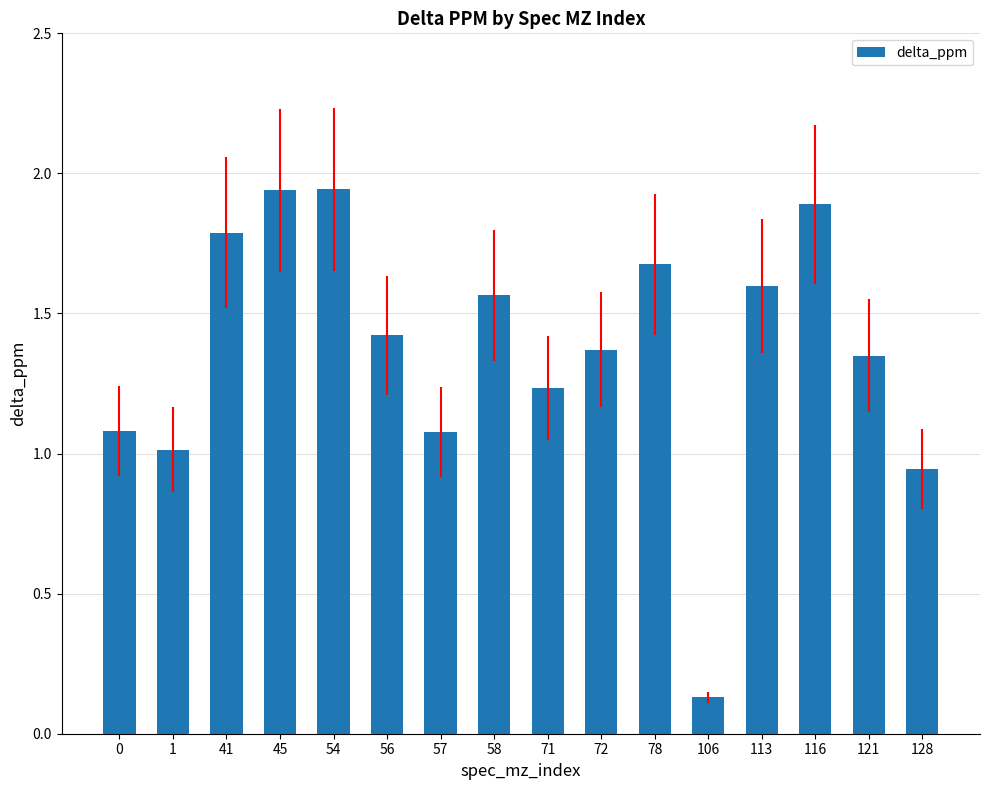

What is the difference between the second highest and second lowest values?

1.0